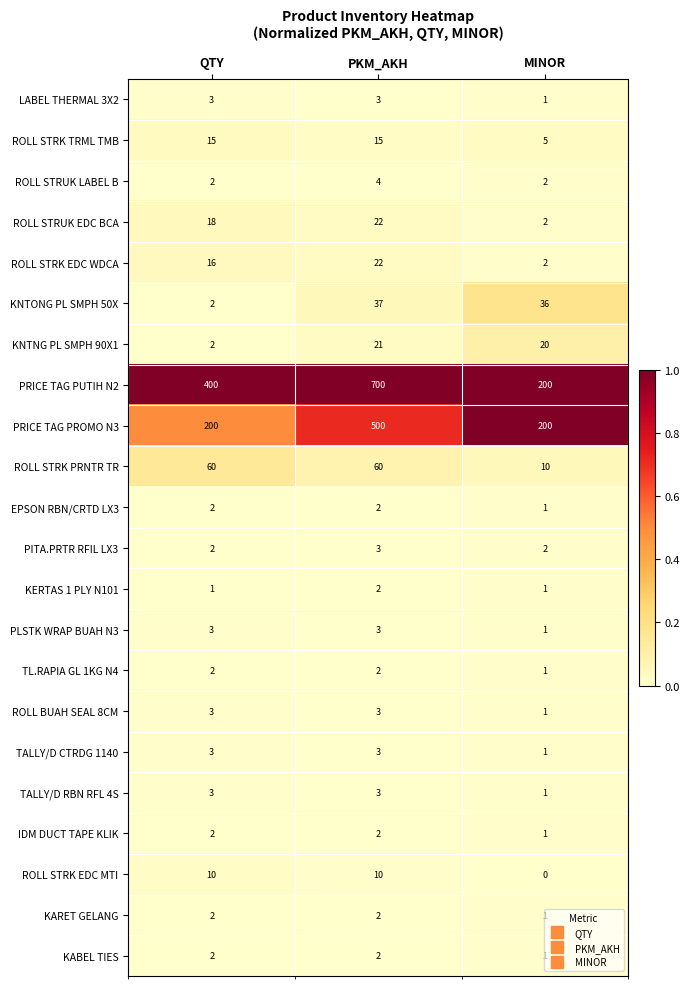

What is the difference between the highest and lowest values at PKM_AKH?

698